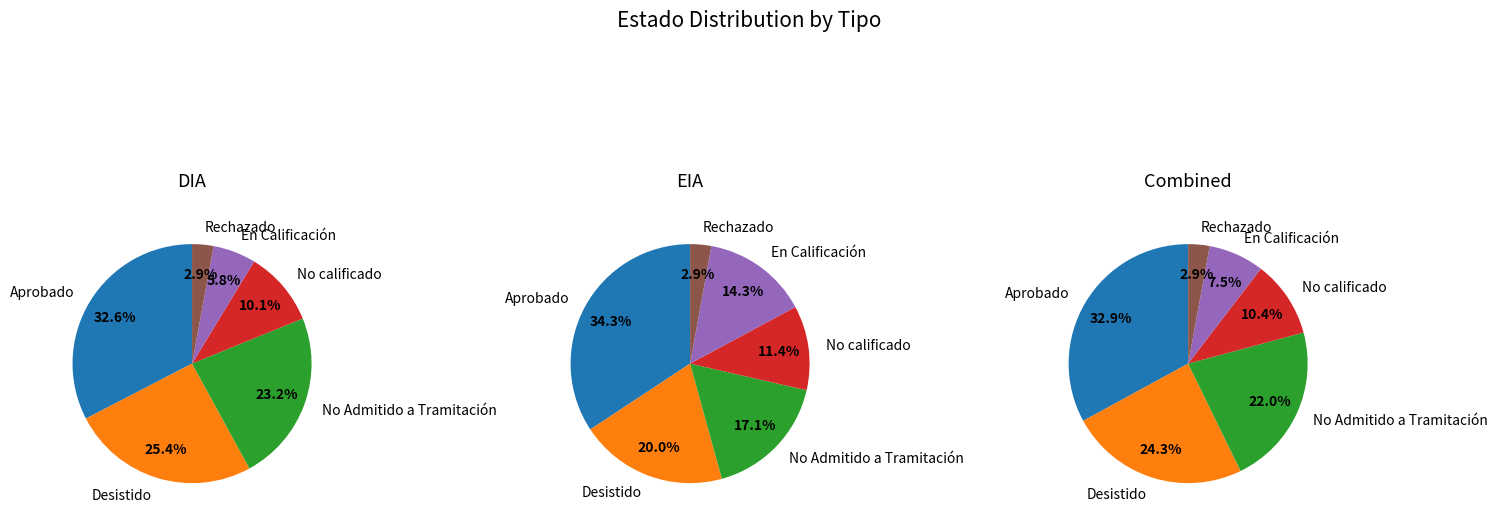

What is the change in value from DIA to EIA?

-103